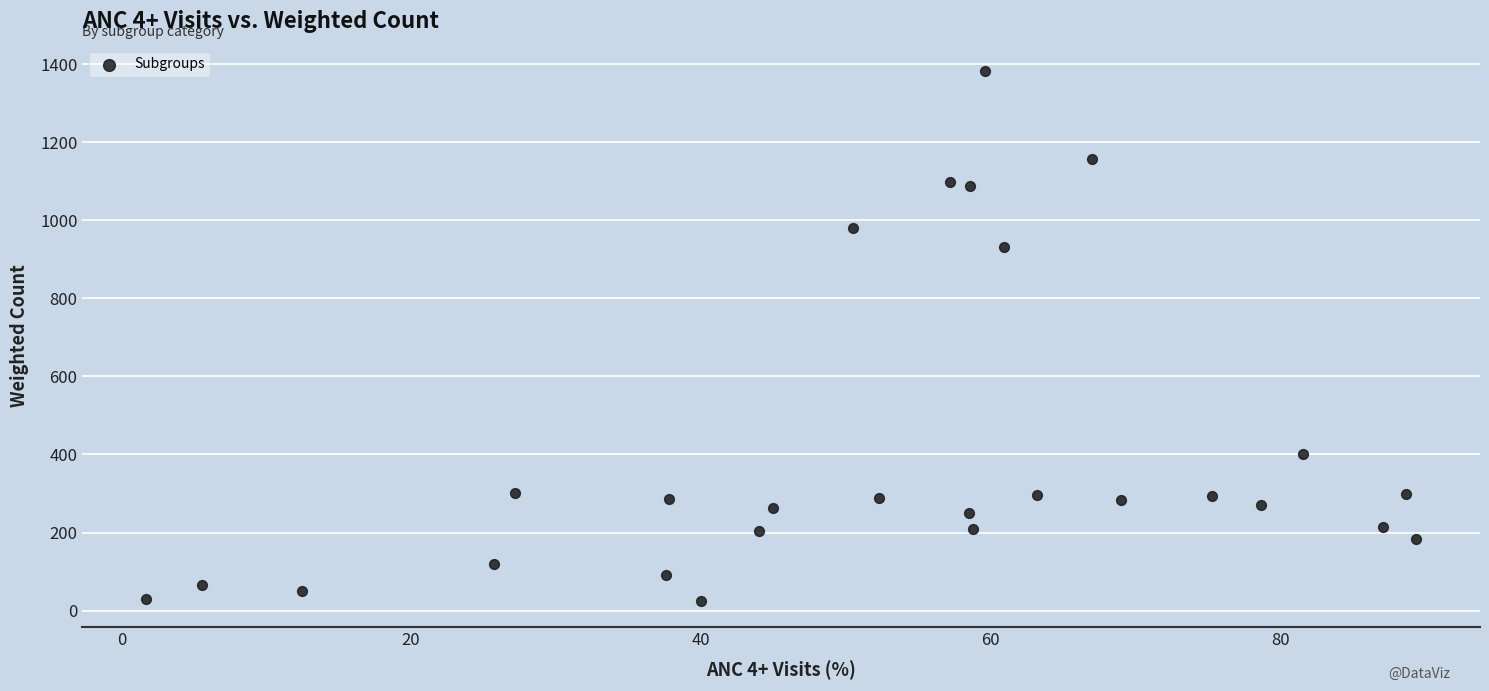

What is the range of X values (max minus min)?

87.7